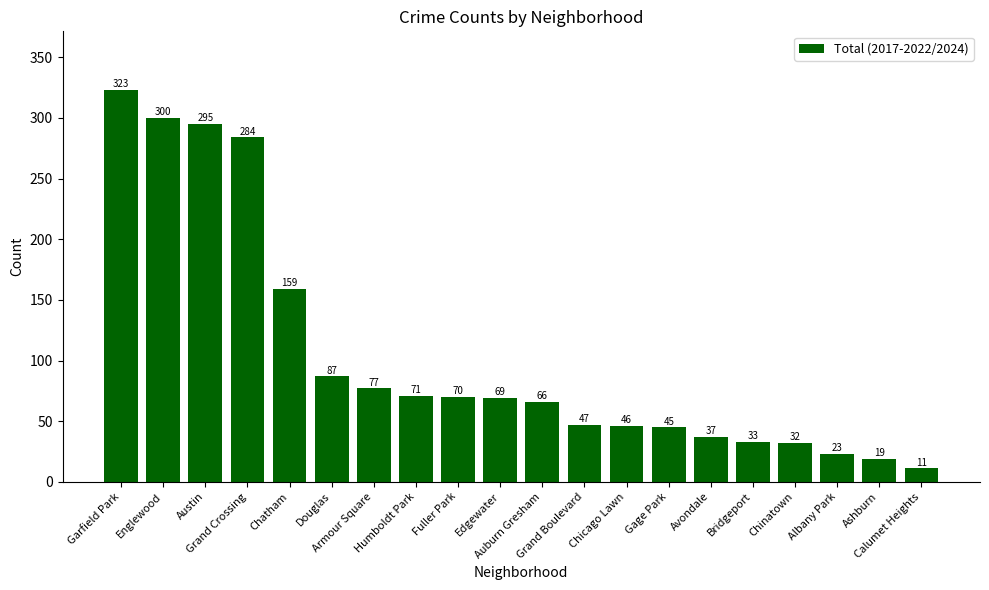

At which category does the chart reach its peak across all series?

Garfield Park